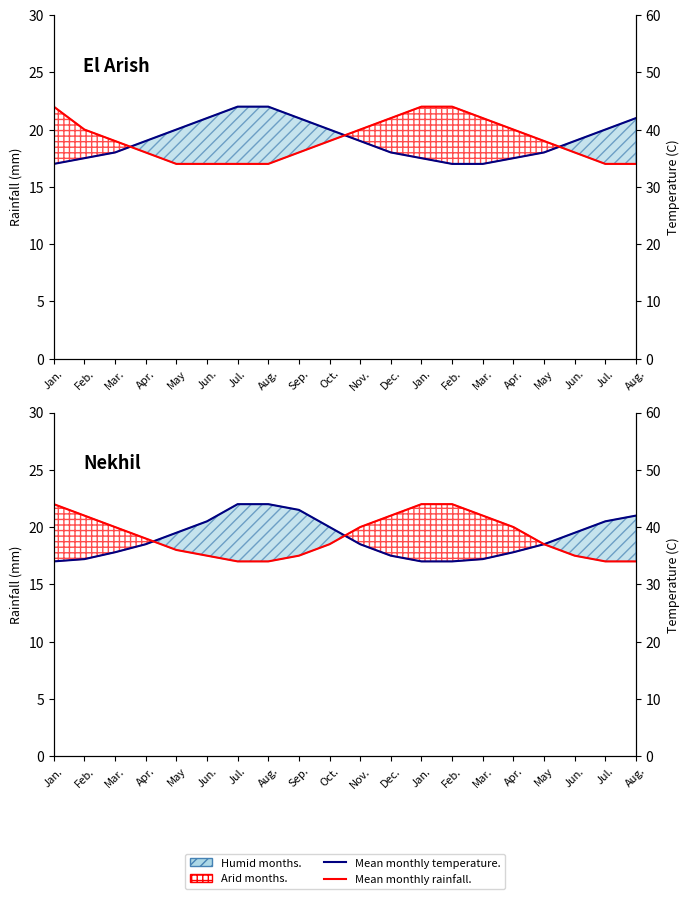

What is the spread (max minus min) of values at Feb.?

3.8